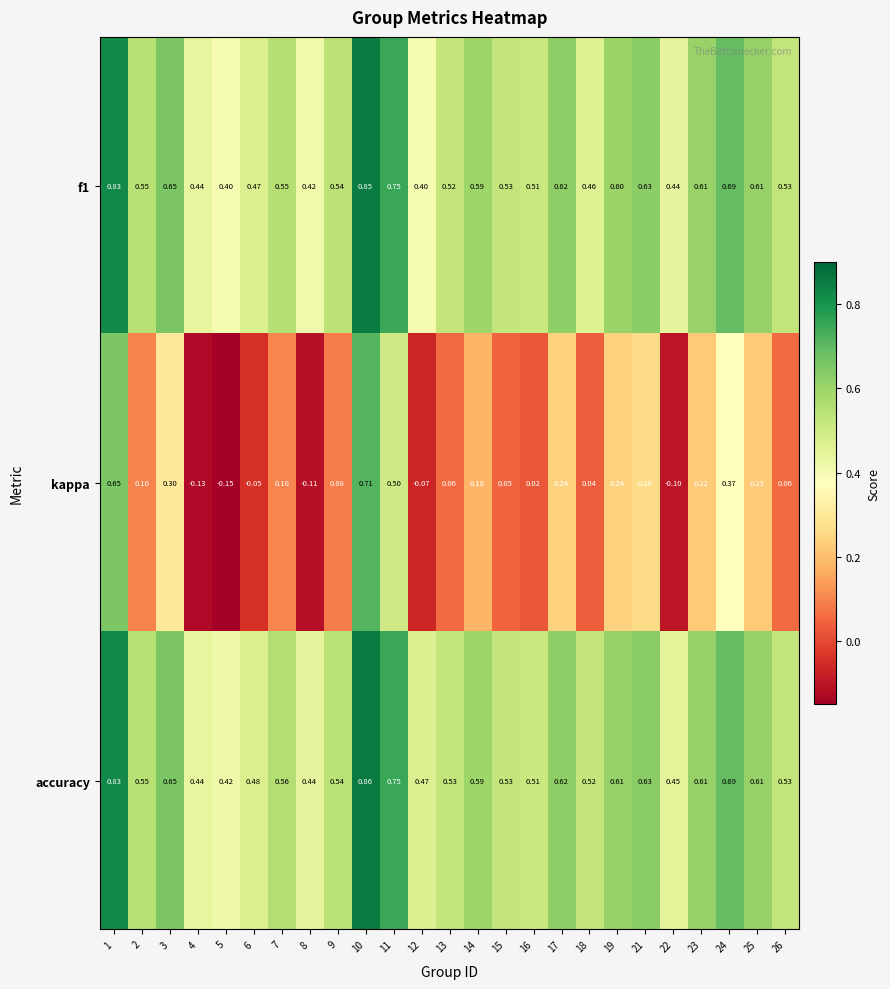

Which series has the largest total across all categories?

accuracy